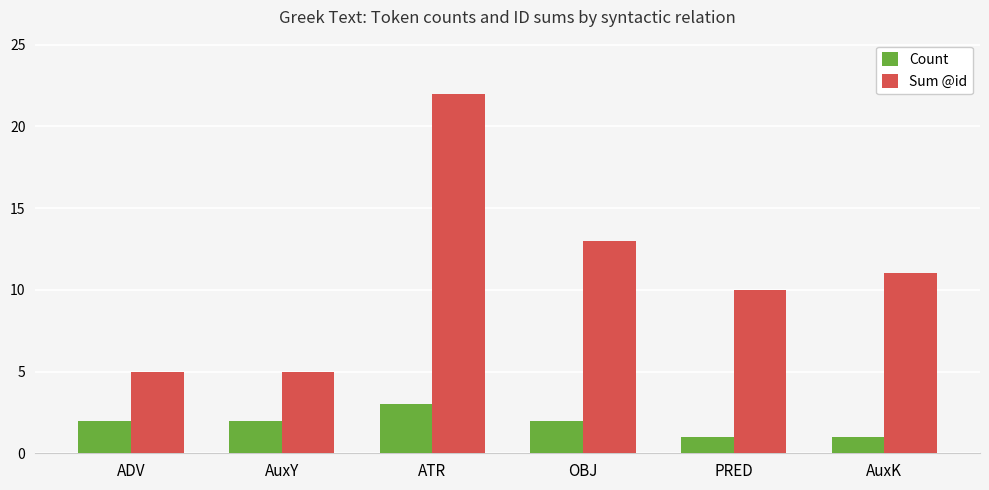

What position from the right is OBJ?

3